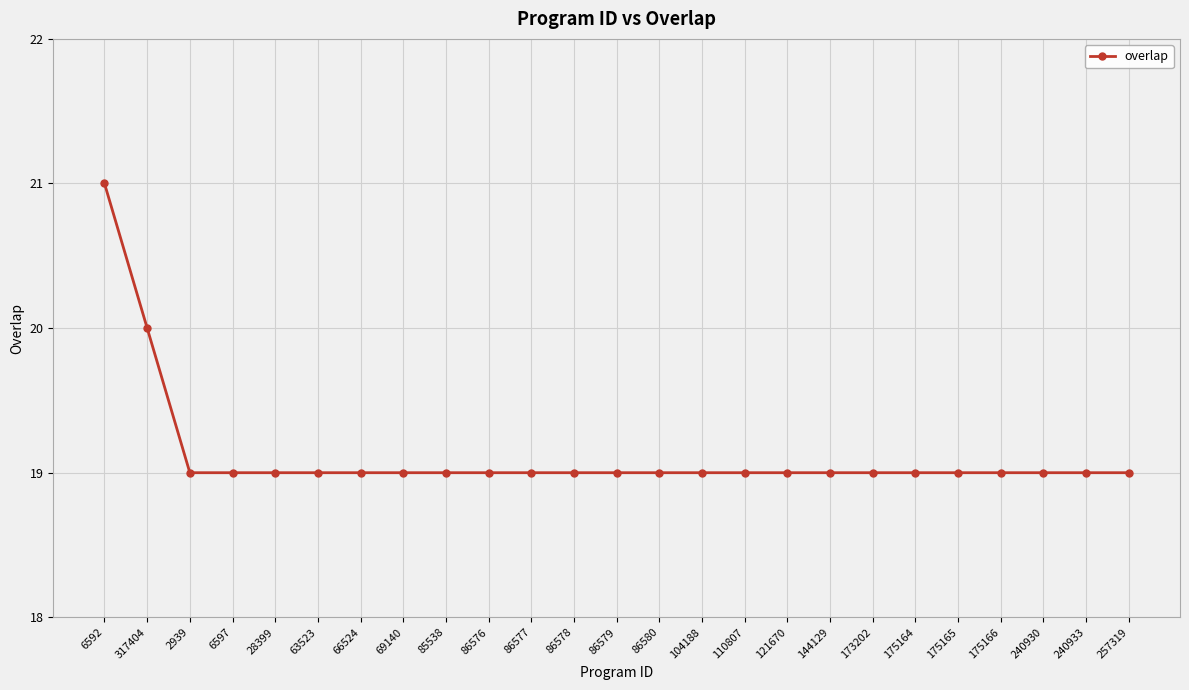

What is the difference between the maximum and second lowest values?

2